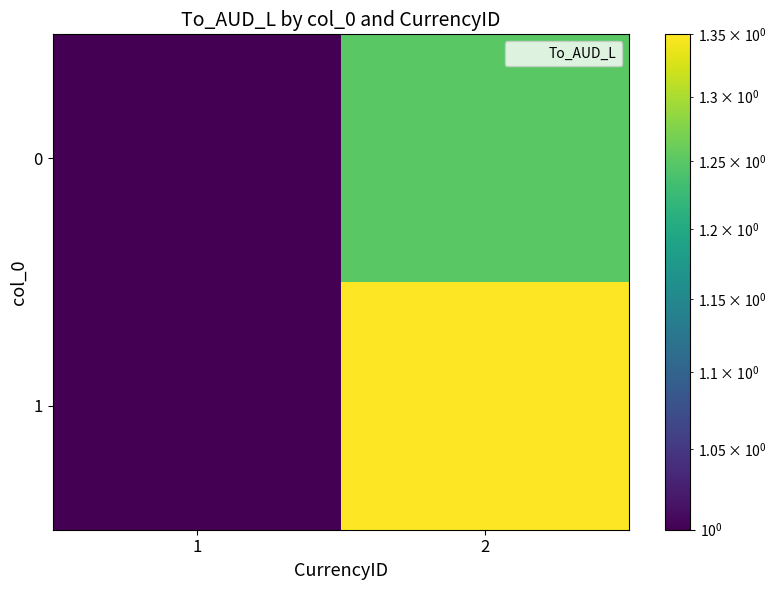

Between 1 and 2, which is larger?

2